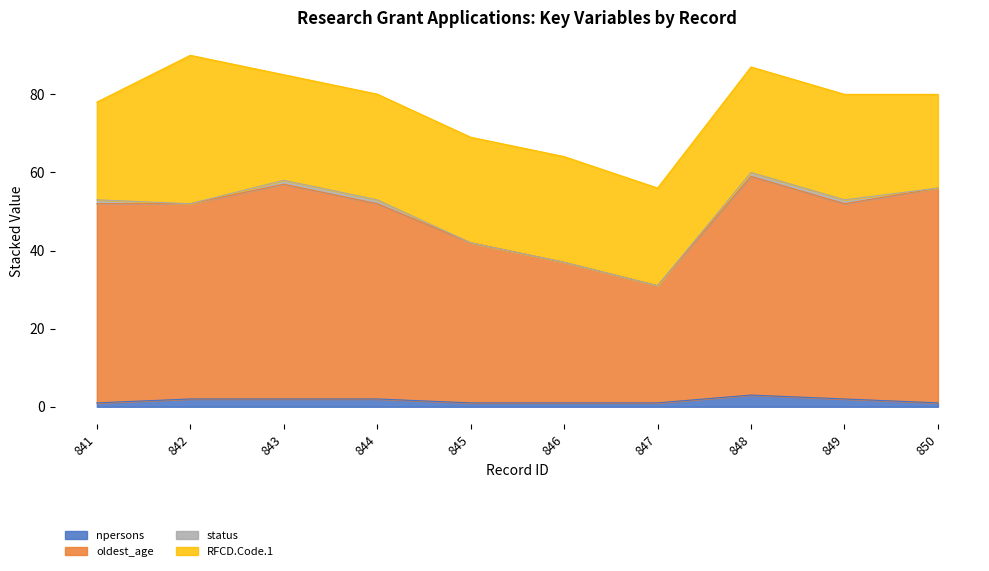

What are all the series names shown in the legend?

npersons, oldest_age, status, RFCD.Code.1